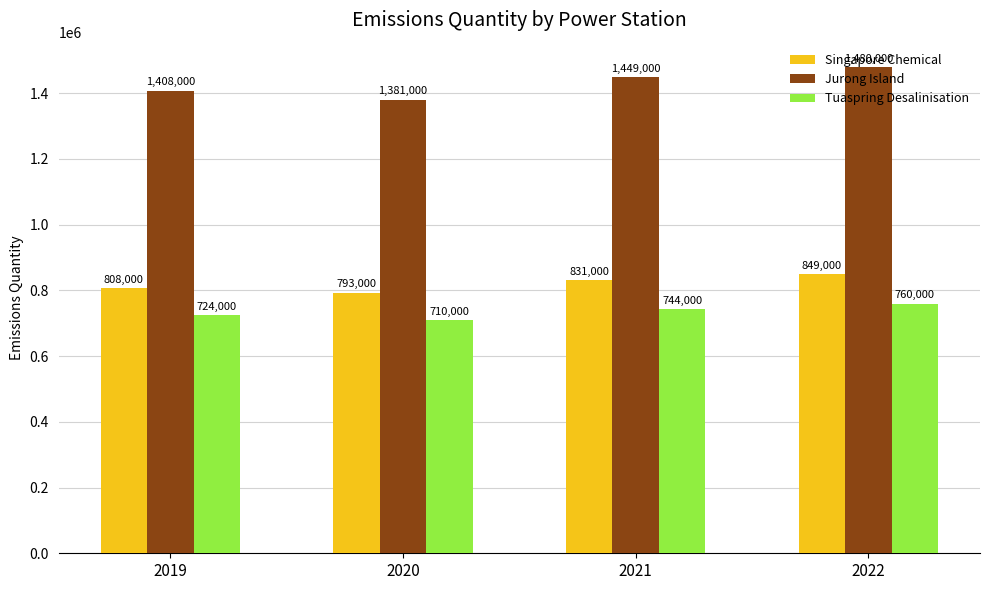

Reading right to left, list all the values displayed in this chart.

Singapore Chemical: 849000	831000	793000	808000
Jurong Island: 1480000	1449000	1381000	1408000
Tuaspring Desalinisation: 760000	744000	710000	724000